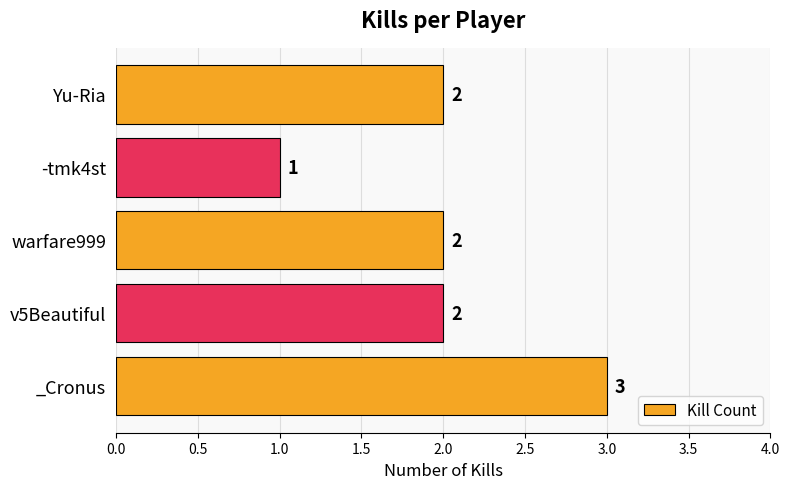

Which has a higher value, _Cronus or -tmk4st?

_Cronus